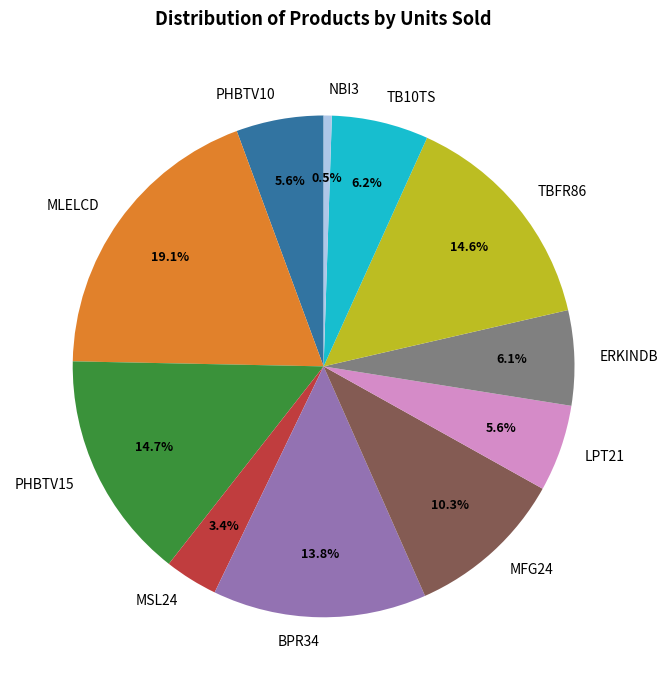

Approximately how many times larger is the value at BPR34 compared to PHBTV15?

0.9